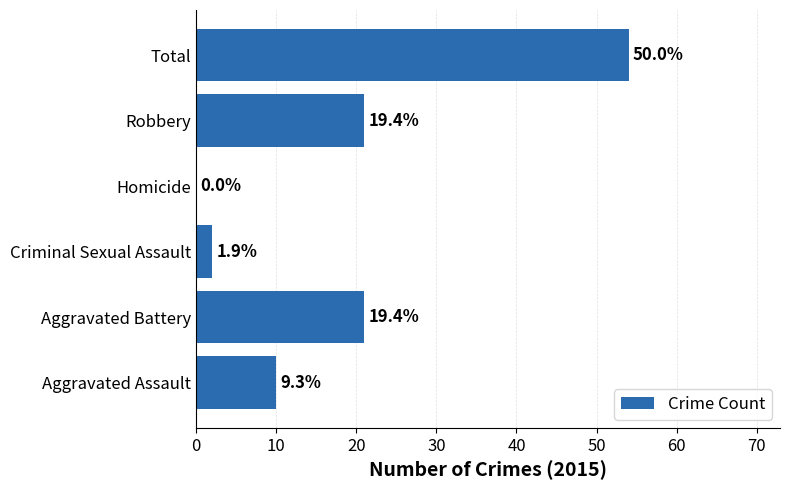

What is the difference between the maximum and minimum values?

54